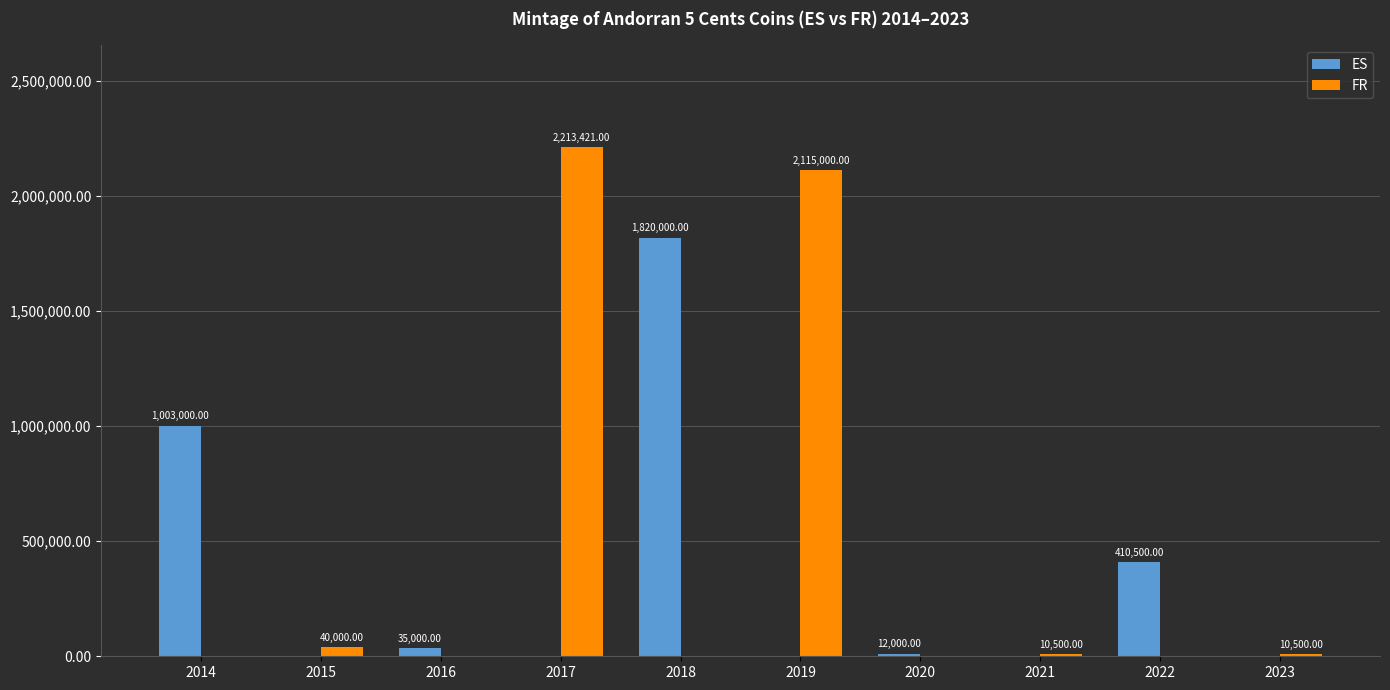

How many values in FR are above zero?

5